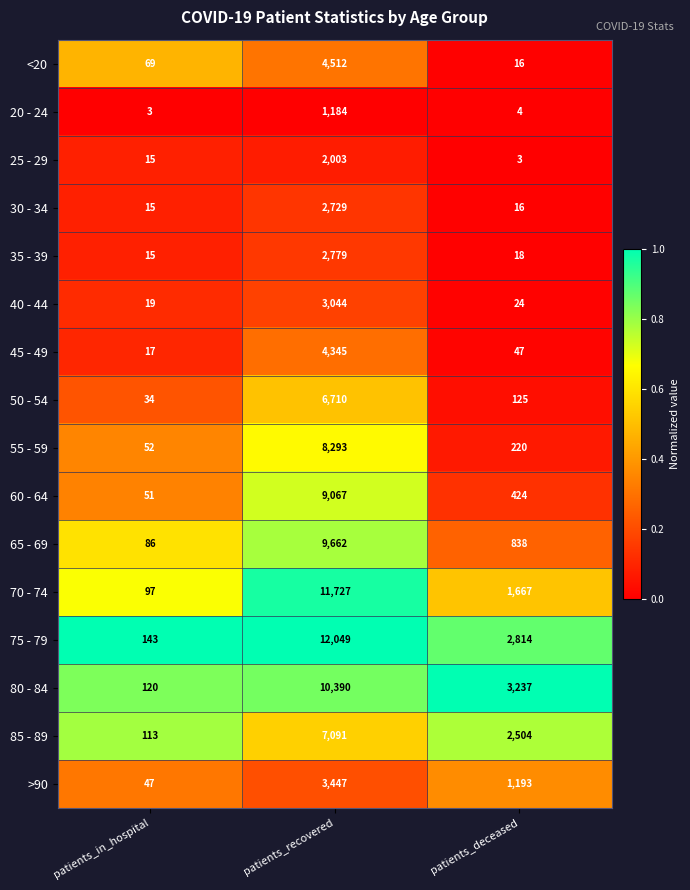

Rank the categories by 85 - 89 value from lowest to highest.

patients_in_hospital, patients_deceased, patients_recovered